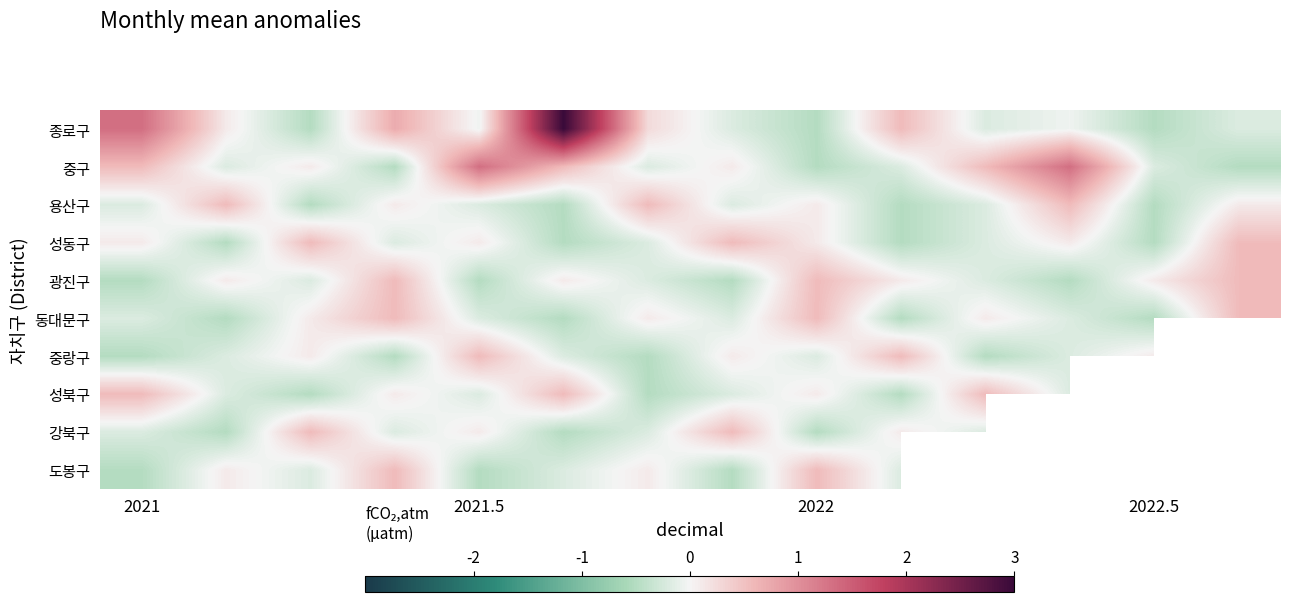

How many data points does each series have?

14